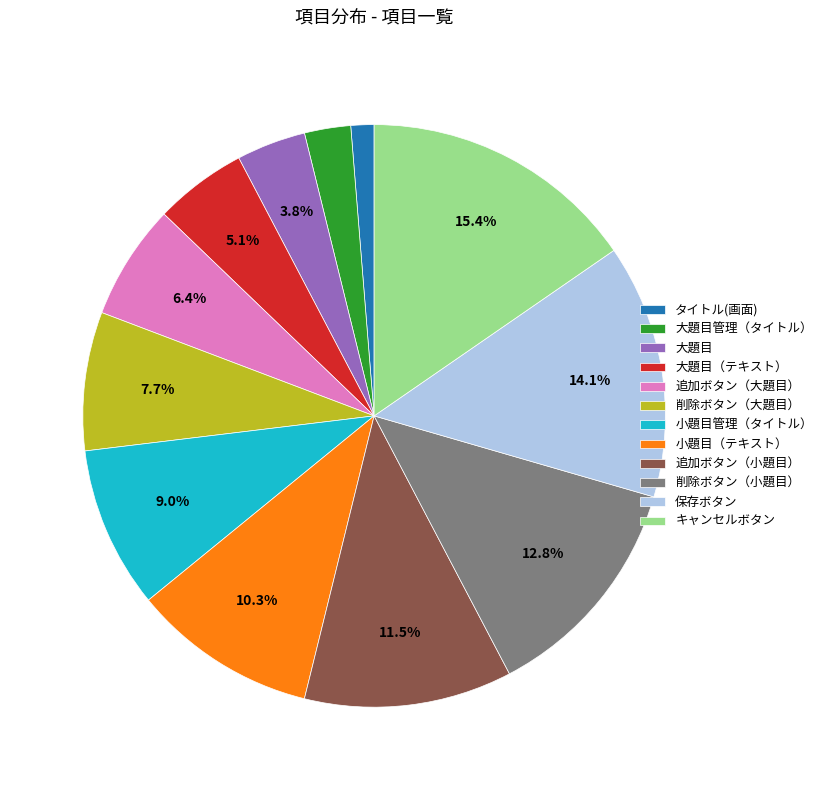

To the nearest percent, what is the difference between the キャンセルボタン and 保存ボタン slice percentages?

1%